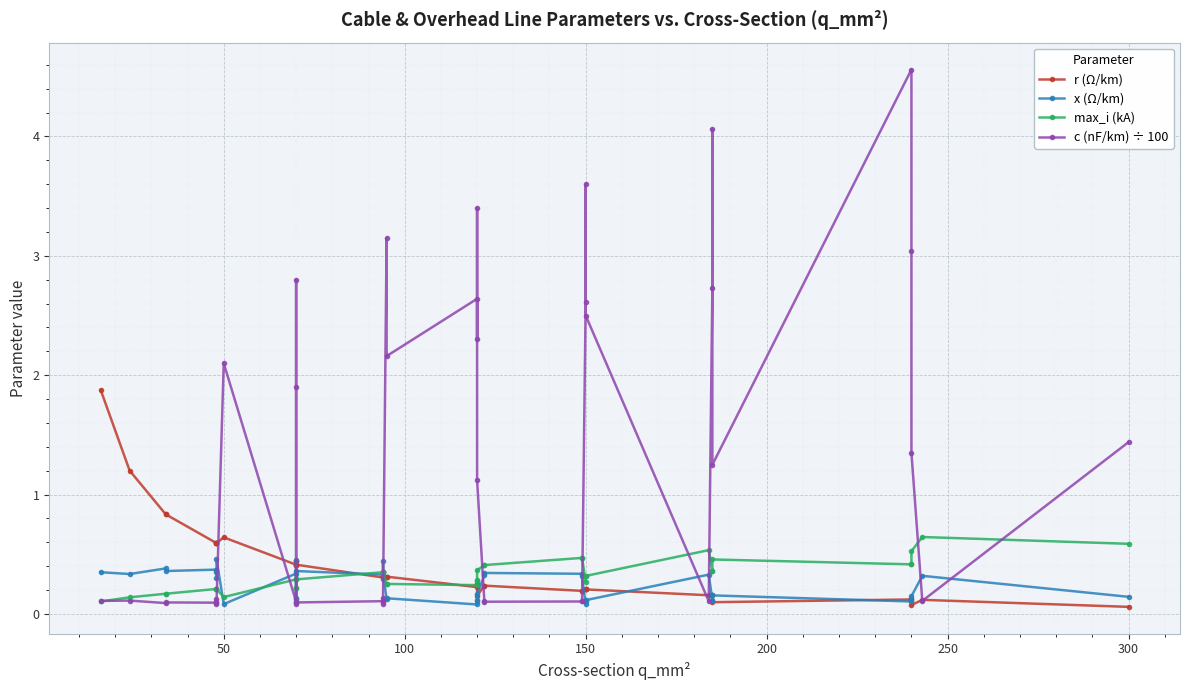

Reading left to right, list all the values displayed in this chart.

r (Ω/km): 1.9	1.2	0.8	0.8	0.6	0.6	0.6	0.6	0.6	0.4	0.4	0.4	0.4	0.4	0.3	0.3	0.3	0.3	0.3	0.3	0.2	0.3	0.3	0.2	0.2	0.2	0.2	0.2	0.2	0.2	0.2	0.2	0.2	0.2	0.1	0.1	0.1	0.1	0.1	0.1
x (Ω/km): 0.3	0.3	0.4	0.4	0.4	0.3	0.3	0.5	0.1	0.3	0.1	0.1	0.5	0.4	0.3	0.3	0.4	0.3	0.1	0.1	0.1	0.1	0.1	0.2	0.3	0.3	0.3	0.3	0.1	0.1	0.1	0.3	0.1	0.1	0.2	0.1	0.1	0.1	0.3	0.1
max_i (kA): 0.1	0.1	0.2	0.2	0.2	0.2	0.2	0.2	0.1	0.3	0.2	0.2	0.3	0.3	0.3	0.3	0.3	0.3	0.2	0.3	0.2	0.3	0.3	0.4	0.4	0.4	0.5	0.5	0.3	0.3	0.3	0.5	0.4	0.4	0.5	0.4	0.4	0.5	0.6	0.6
c (nF/km) ÷ 100: 0.1	0.1	0.1	0.1	0.1	0.1	0.1	0.1	2.1	0.1	2.8	1.9	0.1	0.1	0.1	0.1	0.1	0.1	3.1	2.2	2.6	2.3	3.4	1.1	0.1	0.1	0.1	0.1	2.6	3.6	2.5	0.1	2.7	4.1	1.2	4.6	3.0	1.4	0.1	1.4